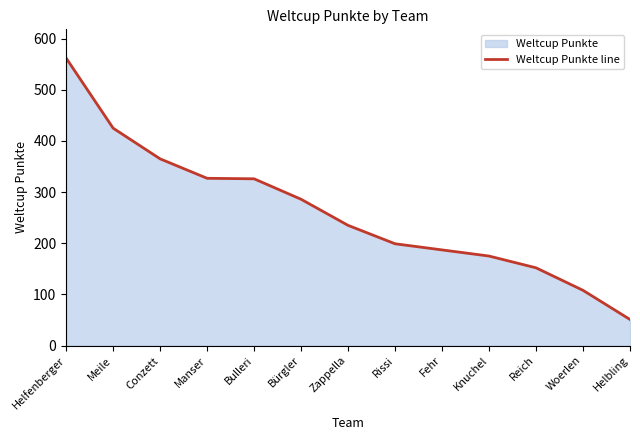

What is the label of the 6th point from the right?

Rissi